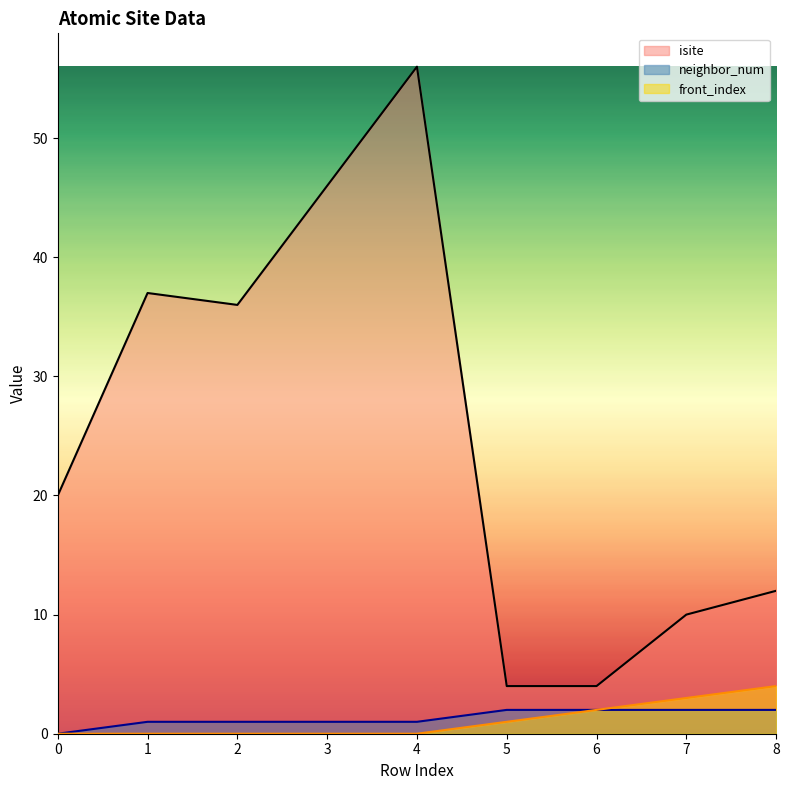

Reading left to right, list all the values displayed in this chart.

isite: 0=20	1=37	2=36	3=46	4=56	5=4	6=4	7=10	8=12
neighbor_num: 0=0	1=1	2=1	3=1	4=1	5=2	6=2	7=2	8=2
front_index: 0=0	1=0	2=0	3=0	4=0	5=1	6=2	7=3	8=4